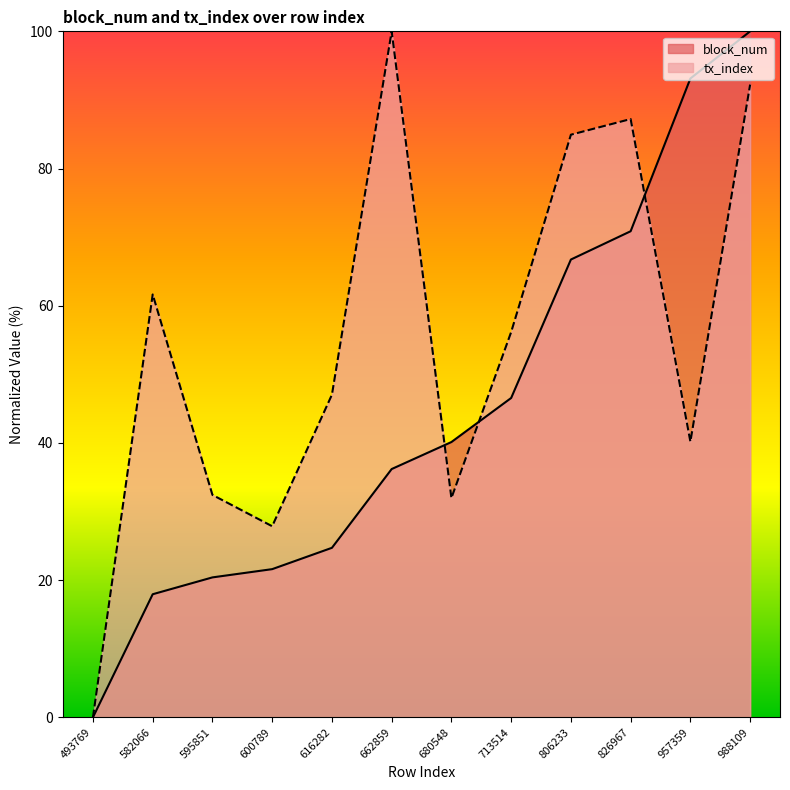

At which label does block_num first exceed 40?

680548